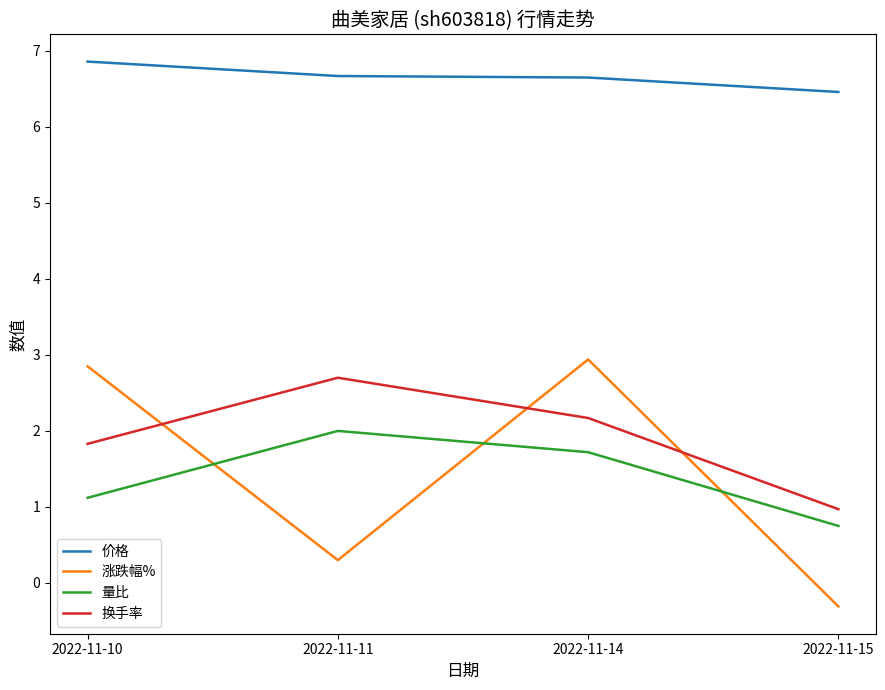

Which category has the lowest value across all series?

2022-11-15